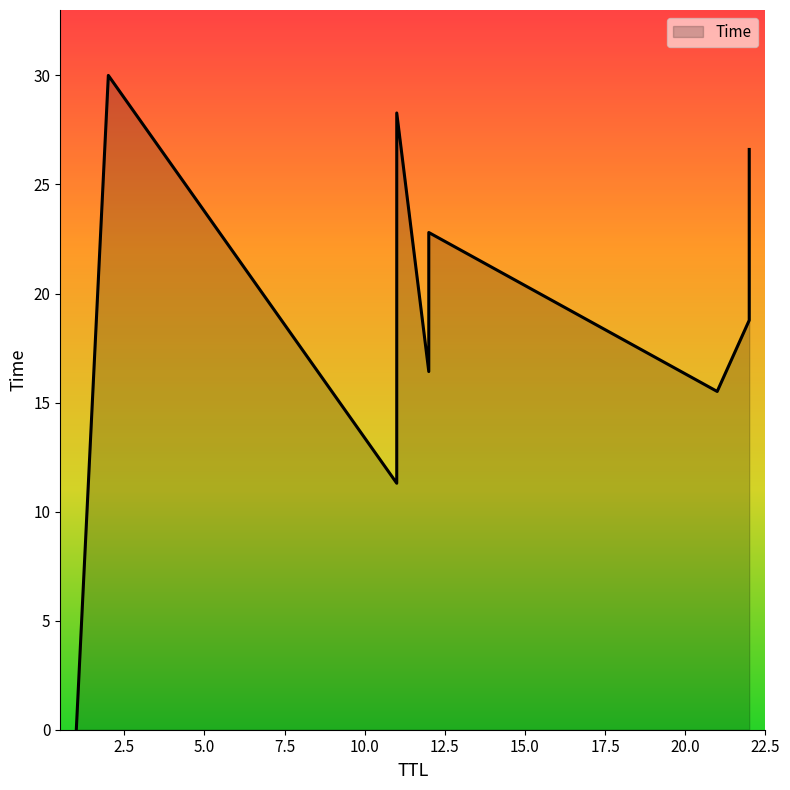

Does the chart have visible grid lines?

No